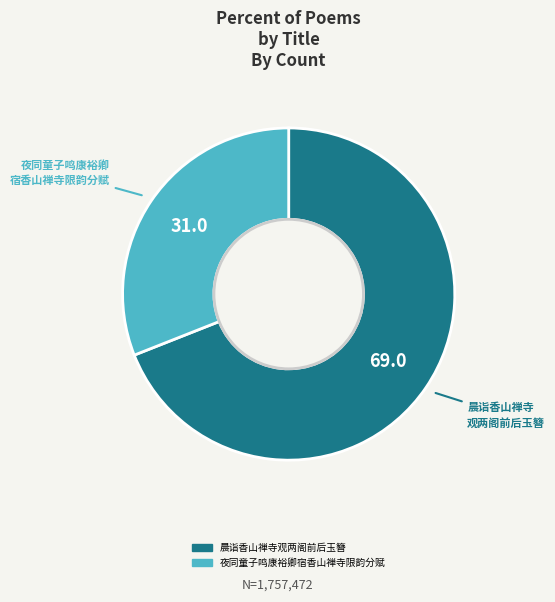

How many slices are in this pie chart?

2